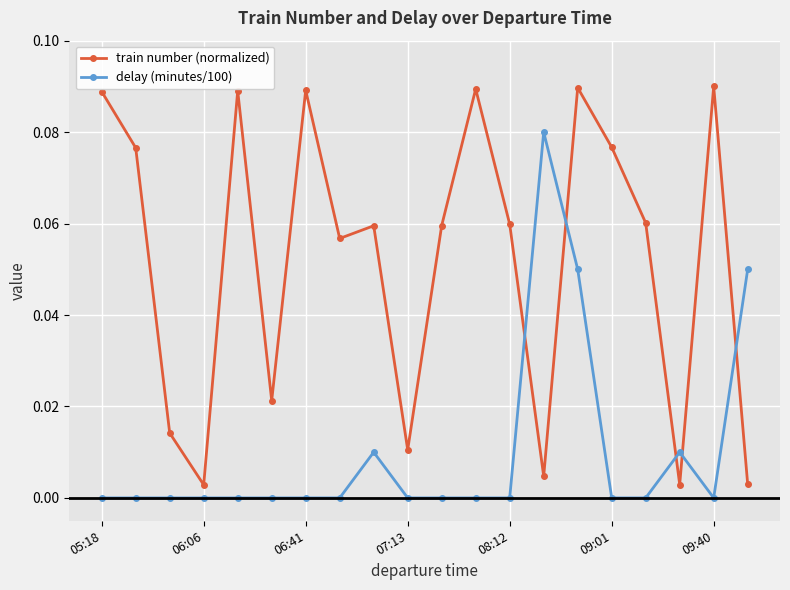

Count the number of data series in this chart.

2